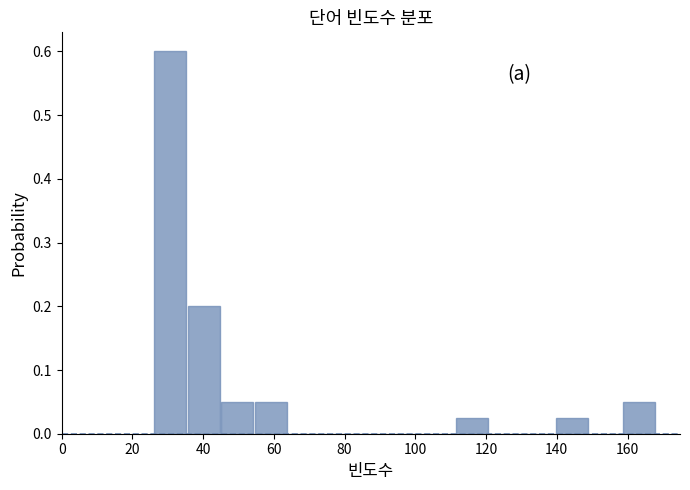

Which range on the x-axis has the tallest bar?

26 to 36